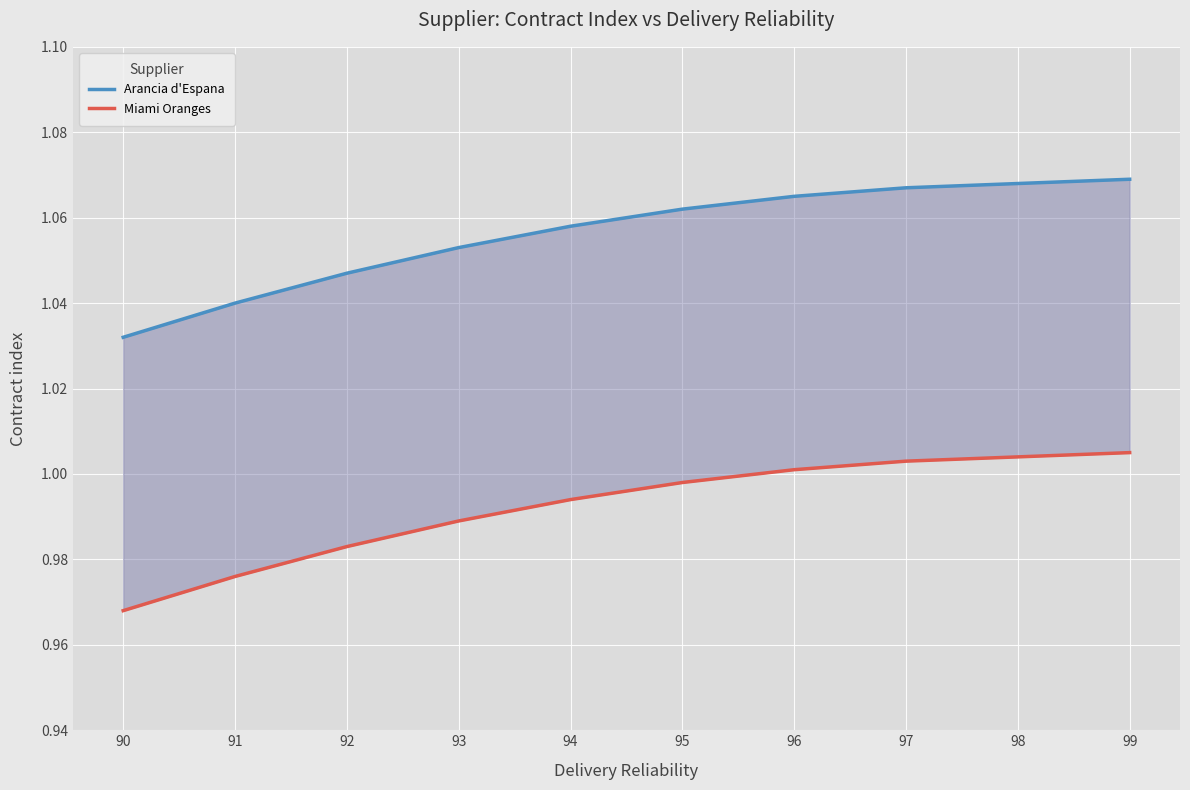

Between 96 and 99, which series saw the biggest shift?

Arancia d'Espana